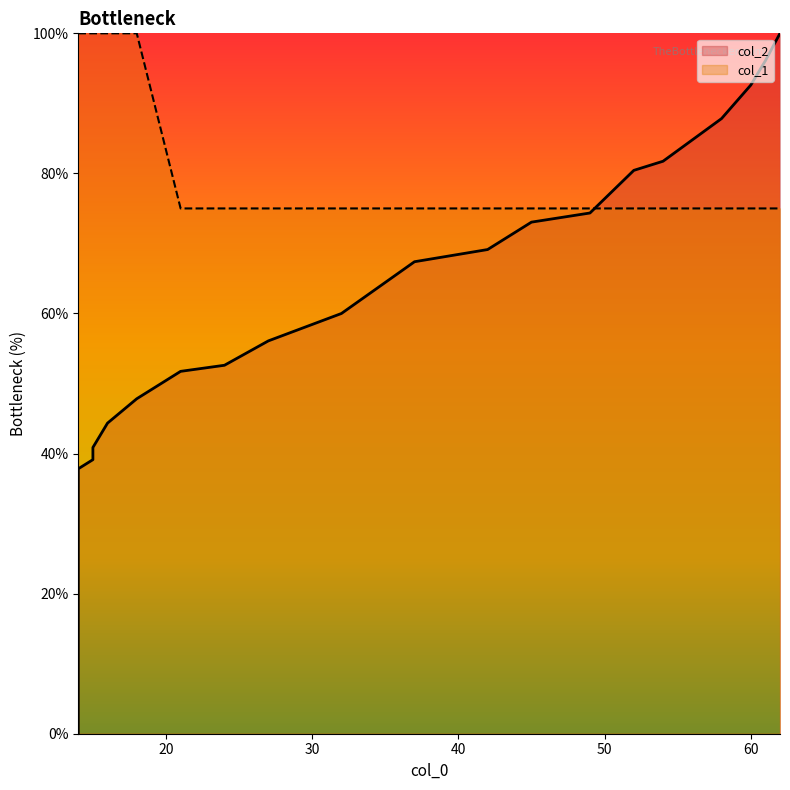

How many intersections are there between col_2 and col_1?

1